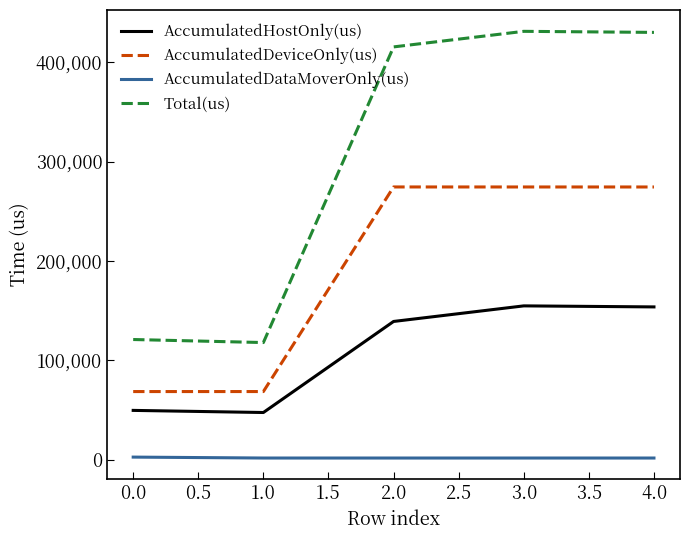

Rank the series by their maximum value, from highest to lowest.

Total(us), AccumulatedDeviceOnly(us), AccumulatedHostOnly(us), AccumulatedDataMoverOnly(us)